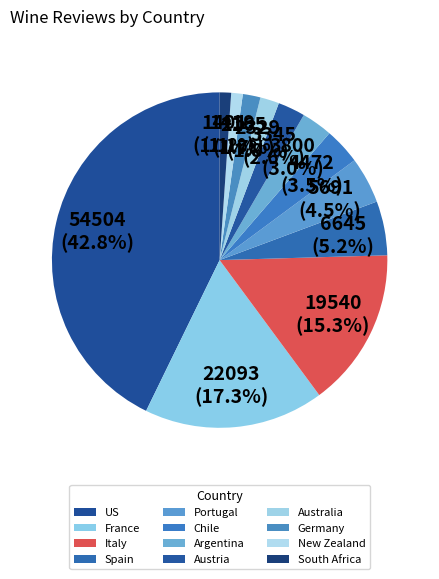

Count the number of slices in the pie.

12